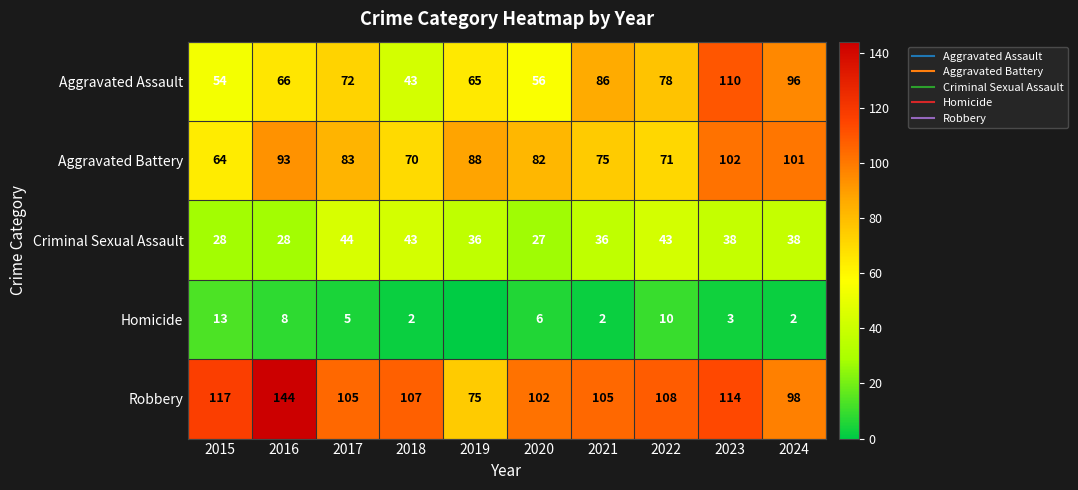

What is the difference between the Aggravated Assault values at 2023 and 2017?

38